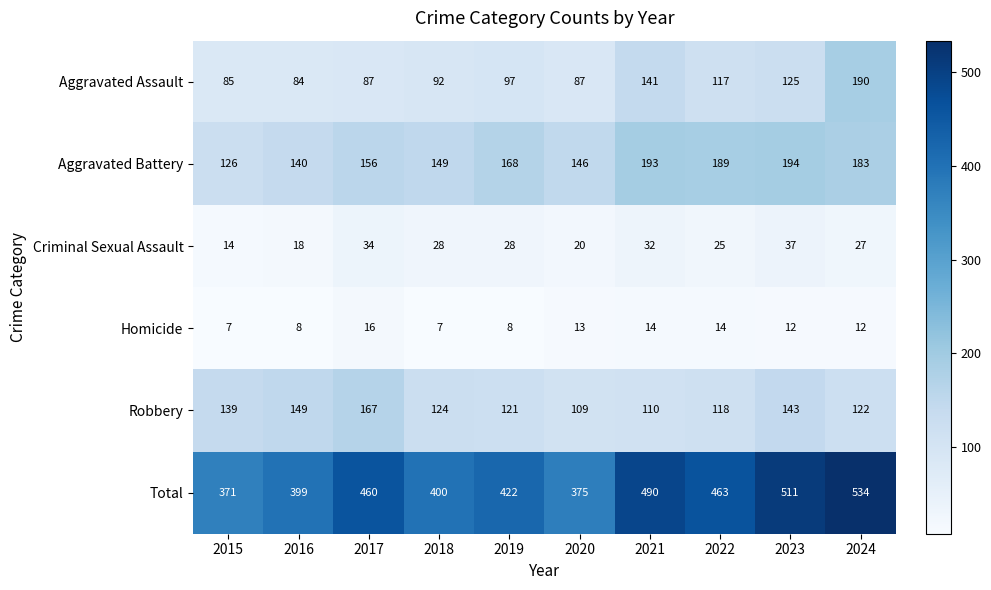

What is the approximate value of Robbery at 2023, to the nearest 5?

145